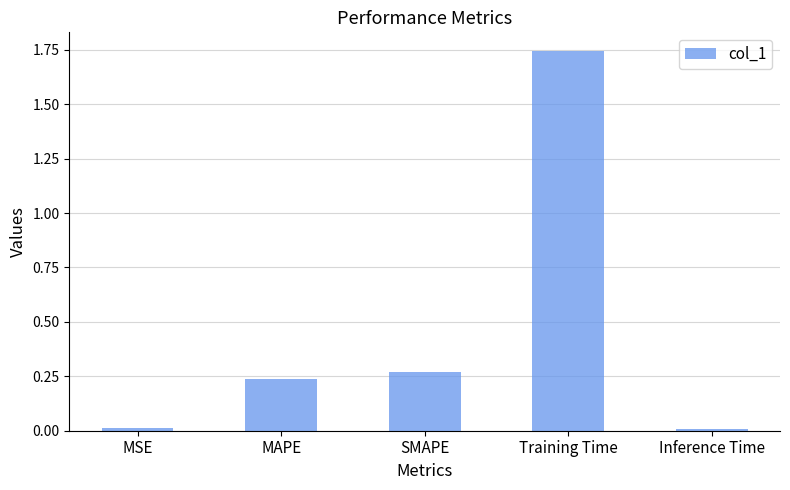

Between SMAPE and Training Time, which is larger?

Training Time